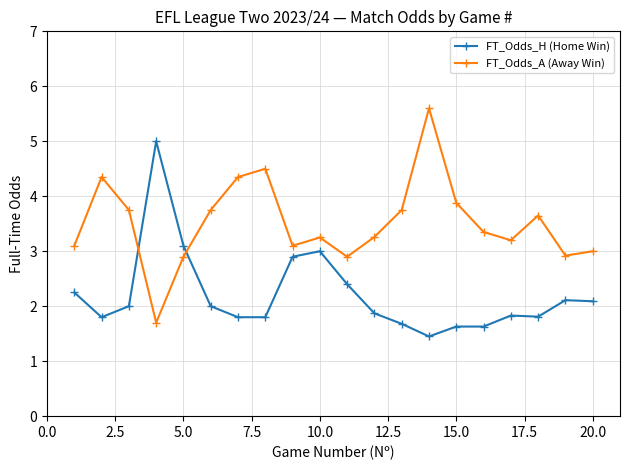

True or false: FT_Odds_H (Home Win) has more than 0 points higher than both neighbors.

True